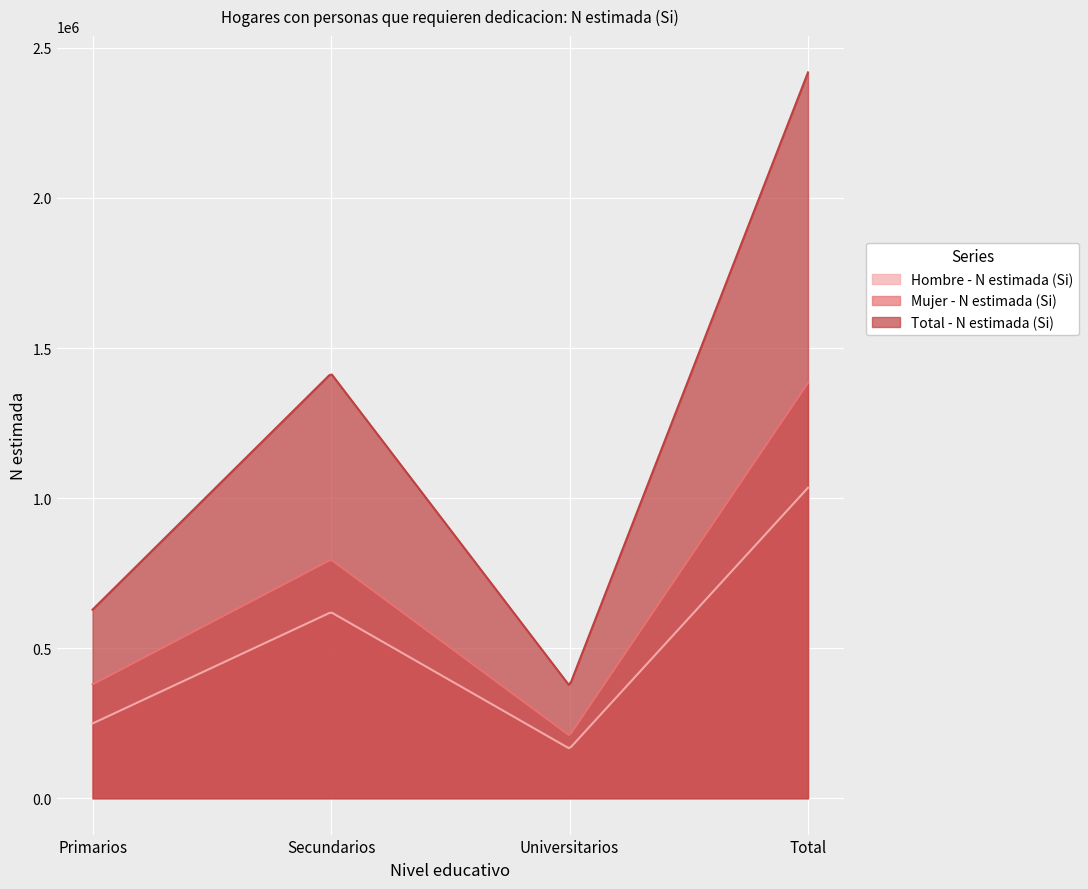

What is the approximate value of Mujer - N estimada (Si) at Primarios?

379298.0